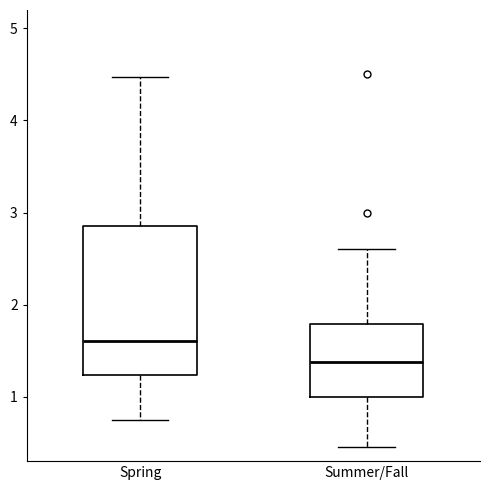

Which box is the tallest, from its lower edge to its upper edge?

Spring